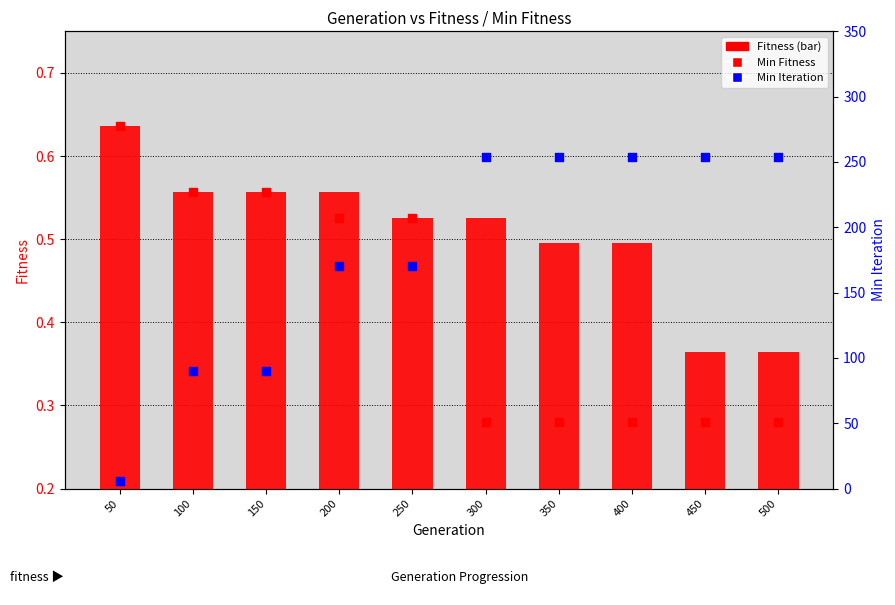

What are all the series names shown in the legend?

Fitness, Min Fitness, Min Iteration